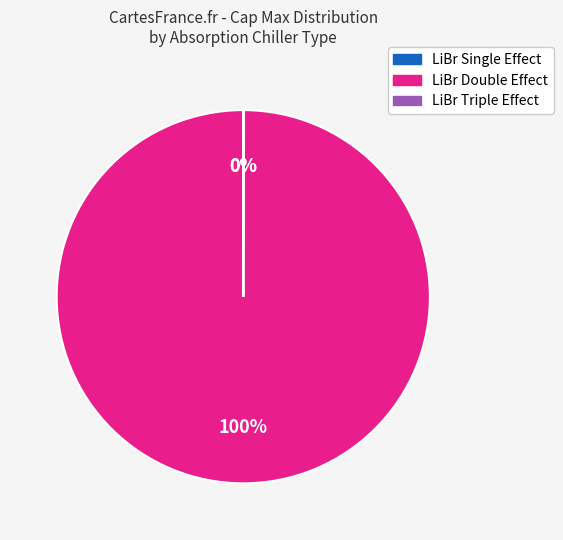

To the nearest percent, what is the average slice percentage?

33%